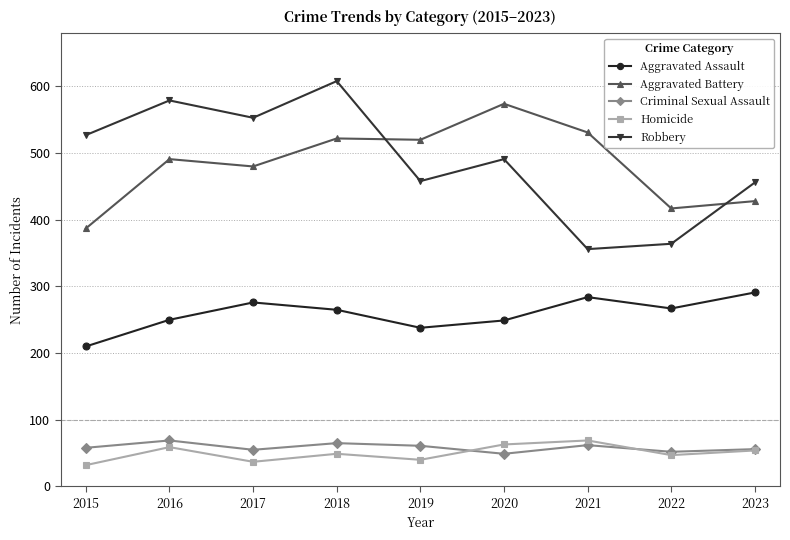

True or false: Homicide and Aggravated Battery intersect in this chart.

False